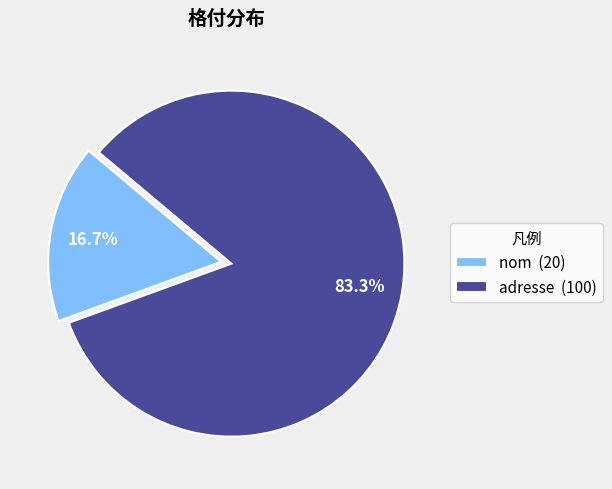

The nom slice represents 17% of the pie. True or false?

True